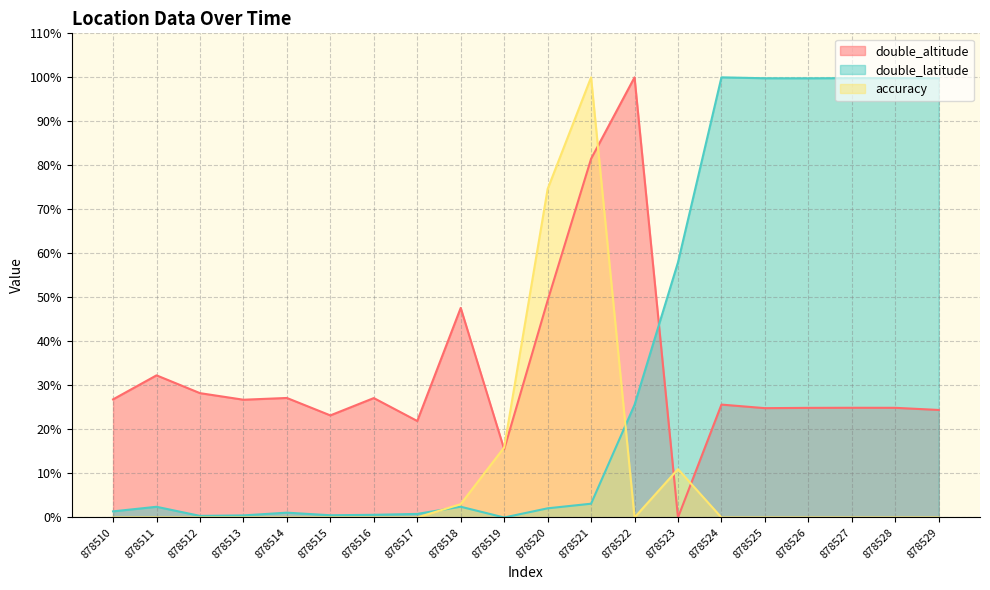

At which label does double_altitude reach its minimum?

878523